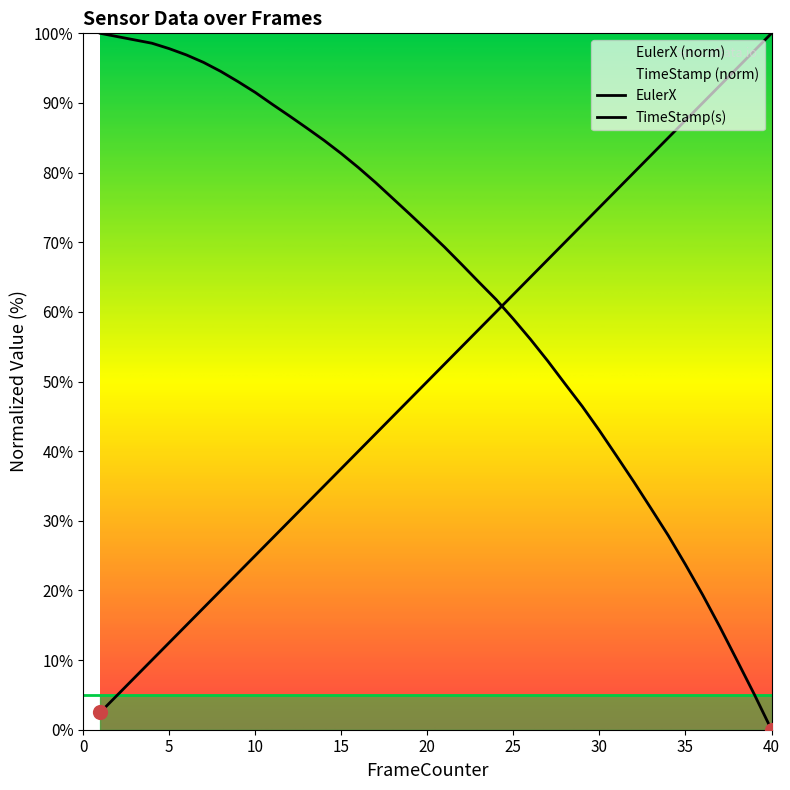

Which series has the largest total across all categories?

EulerX